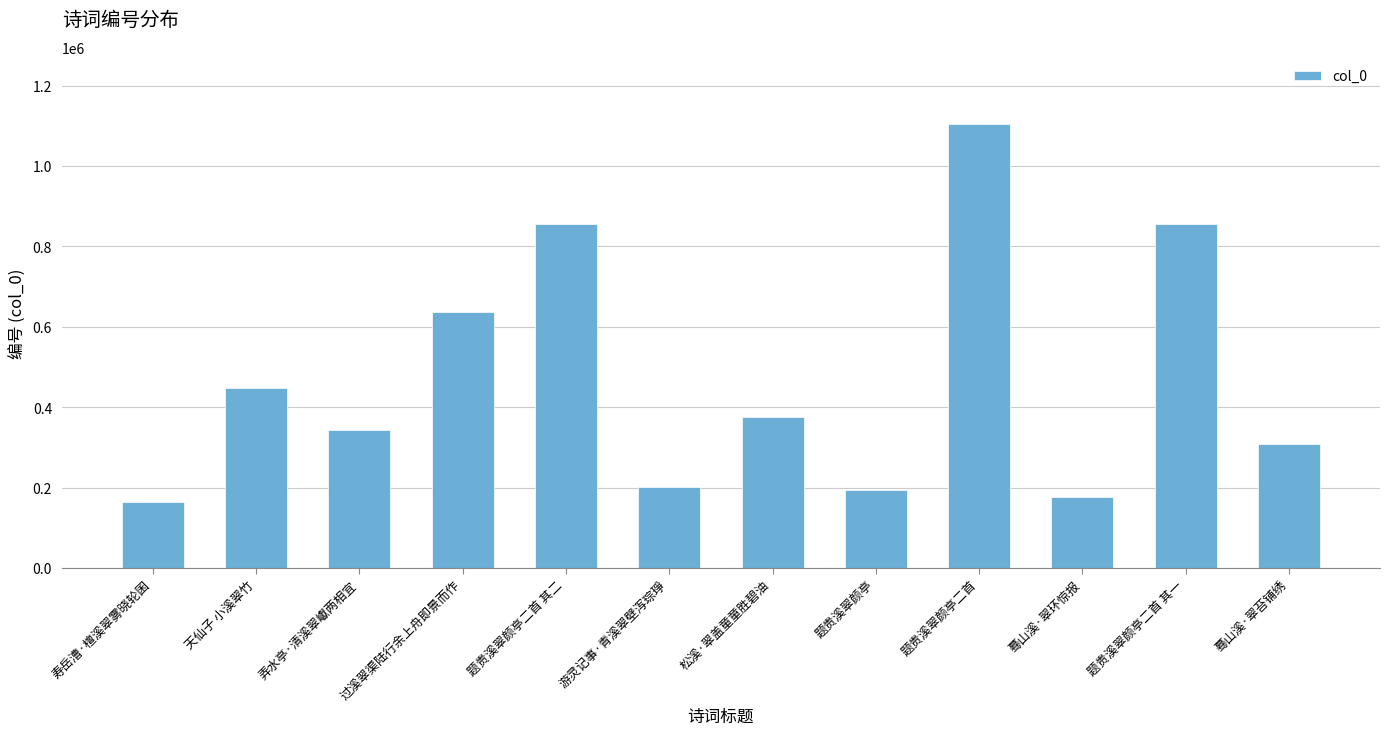

The value at 寿岳漕·檀溪翠雾晓轮囷 is 292193. True or false?

False